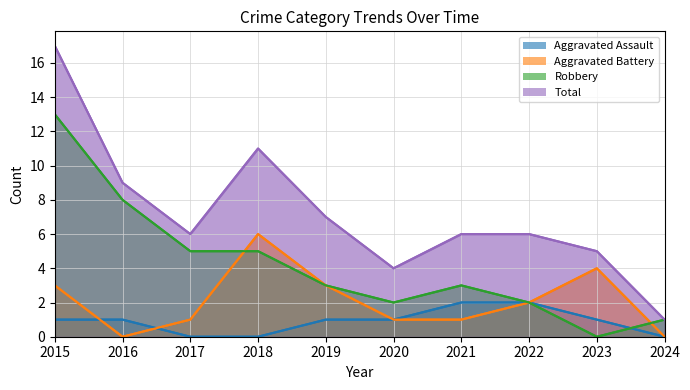

How many lines are shown in the chart?

4